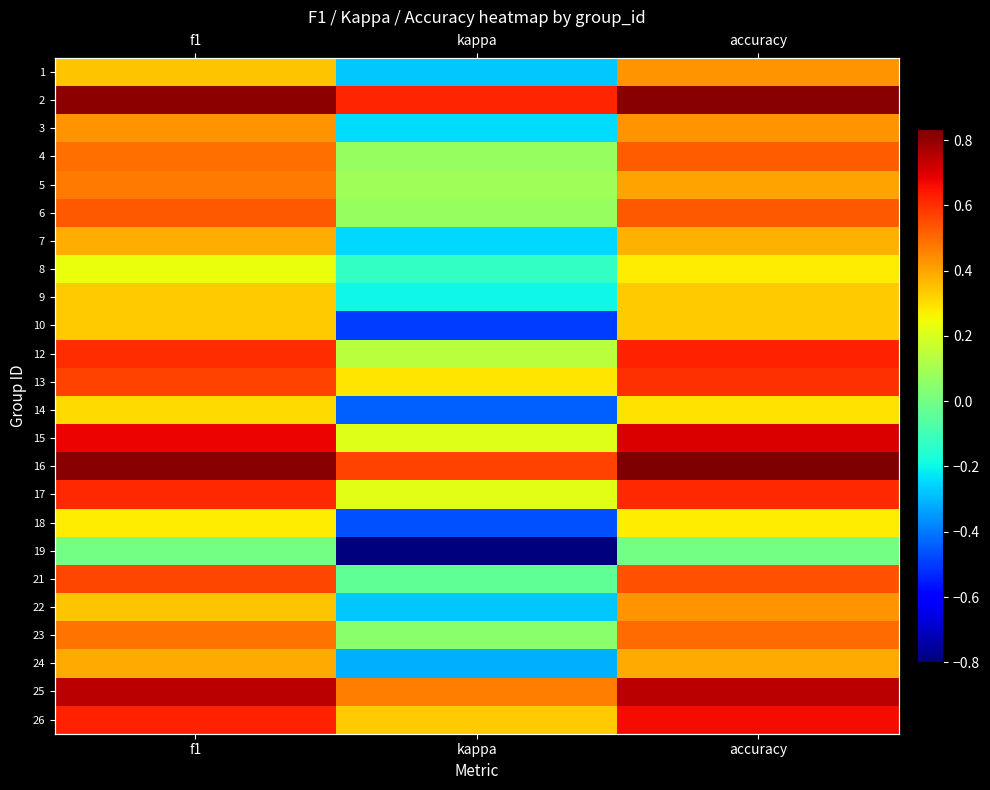

Which category has the highest value in the 19 series?

f1